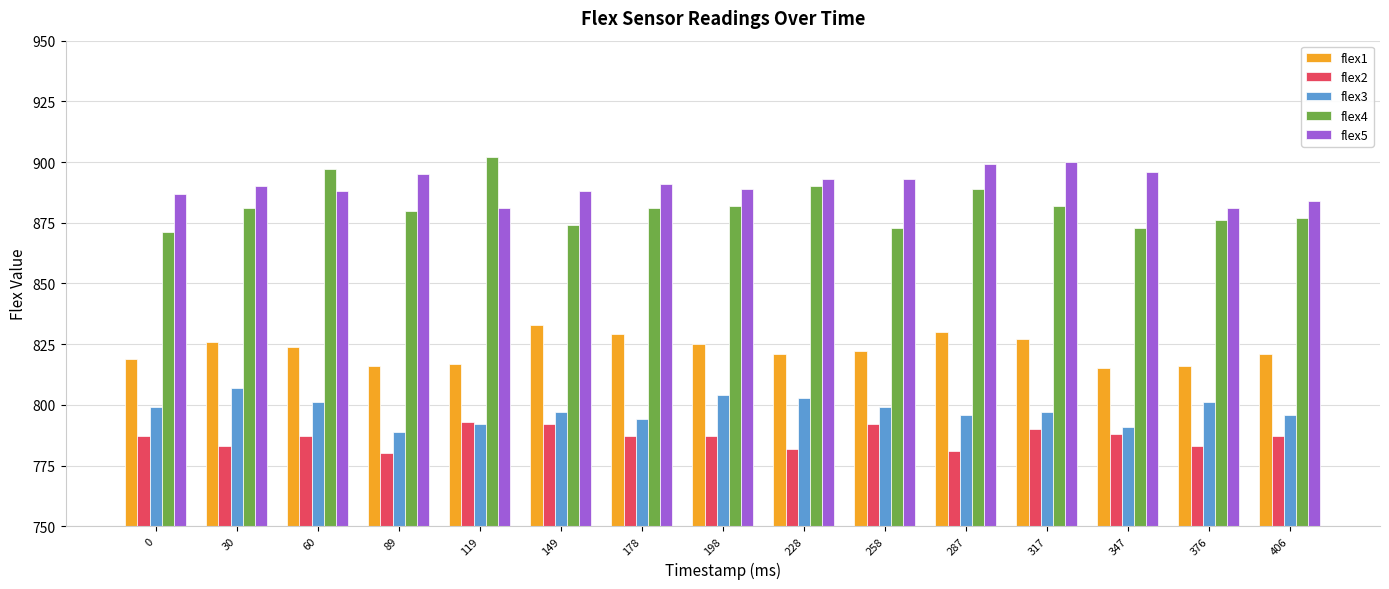

Rank the series at 30 from lowest to highest value.

flex2, flex3, flex1, flex4, flex5